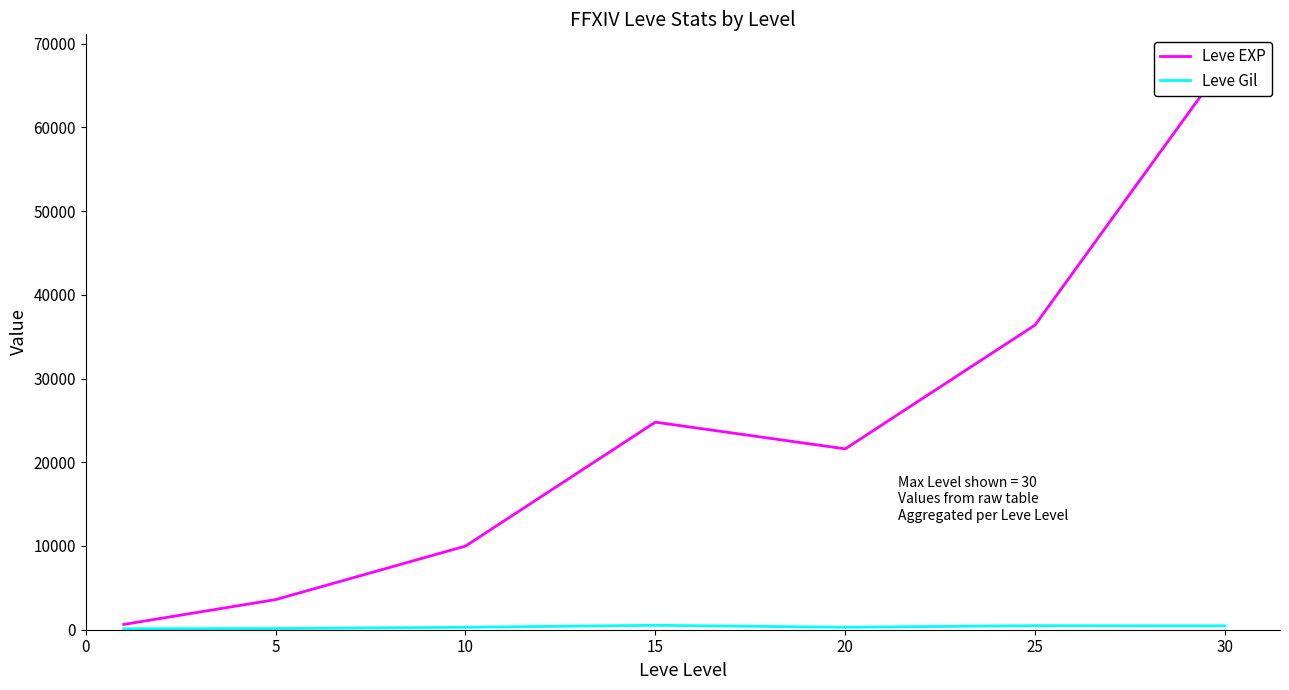

The Leve Gil series shows 385 at 10. True or false?

False